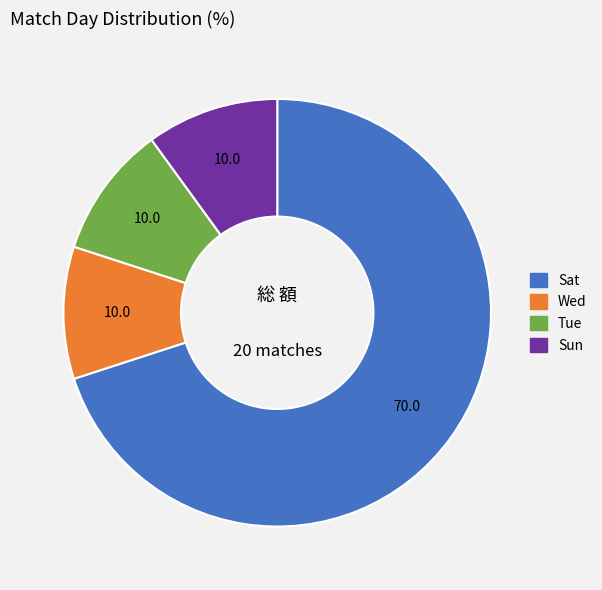

Is there a majority slice in this chart?

Yes